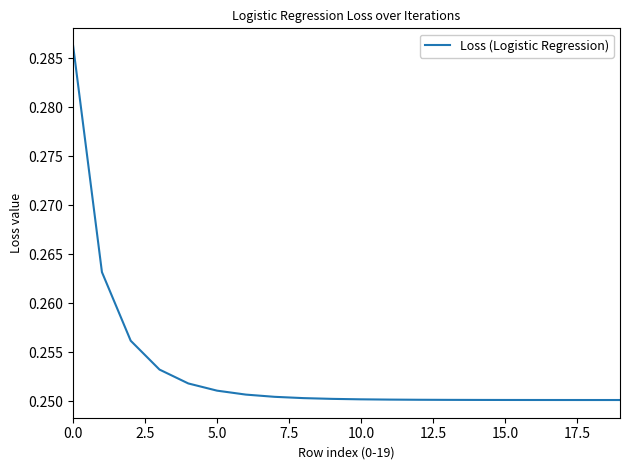

What is the average value?

0.3